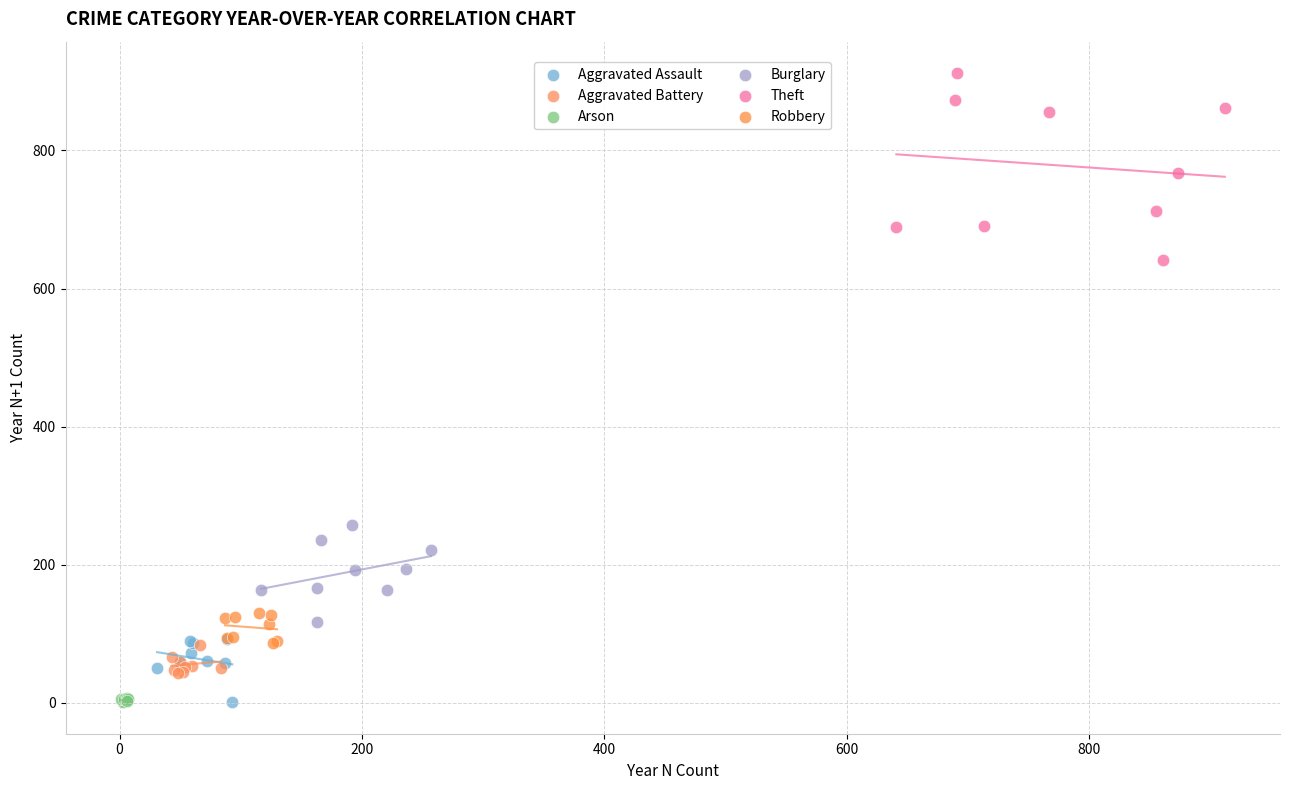

Which series contains the highest Y value?

Theft